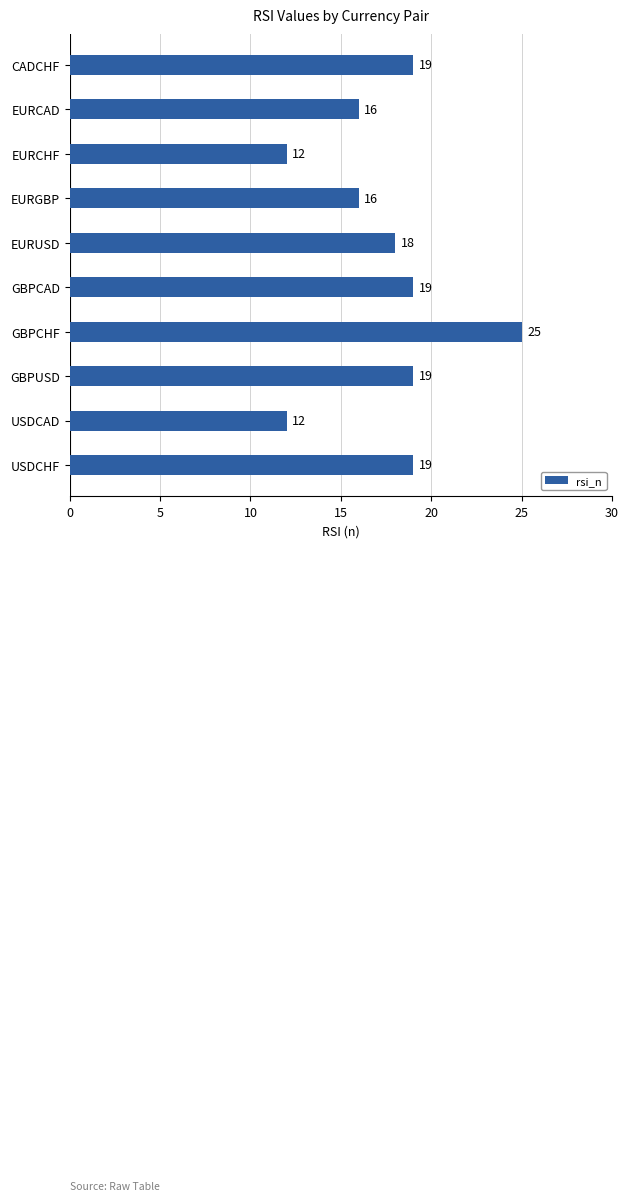

At which label is the value closest to 18?

EURUSD